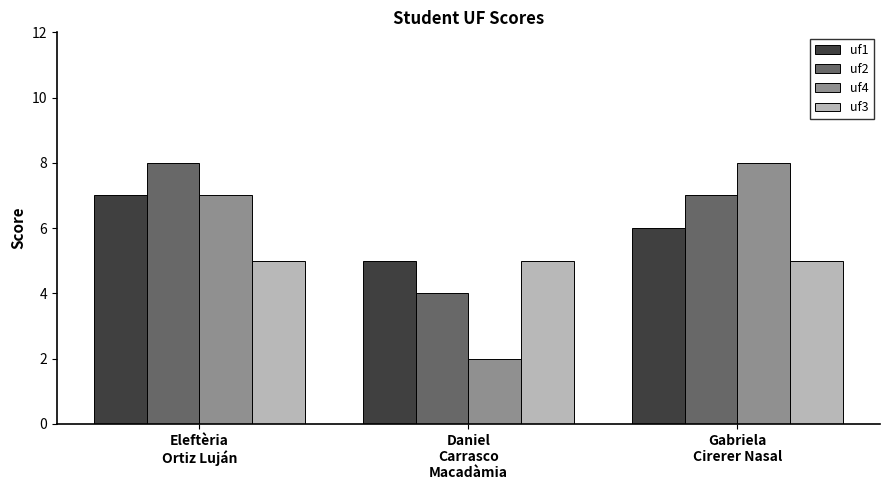

True or false: uf1 has a value of 9 at Eleftèria
Ortiz Luján.

False